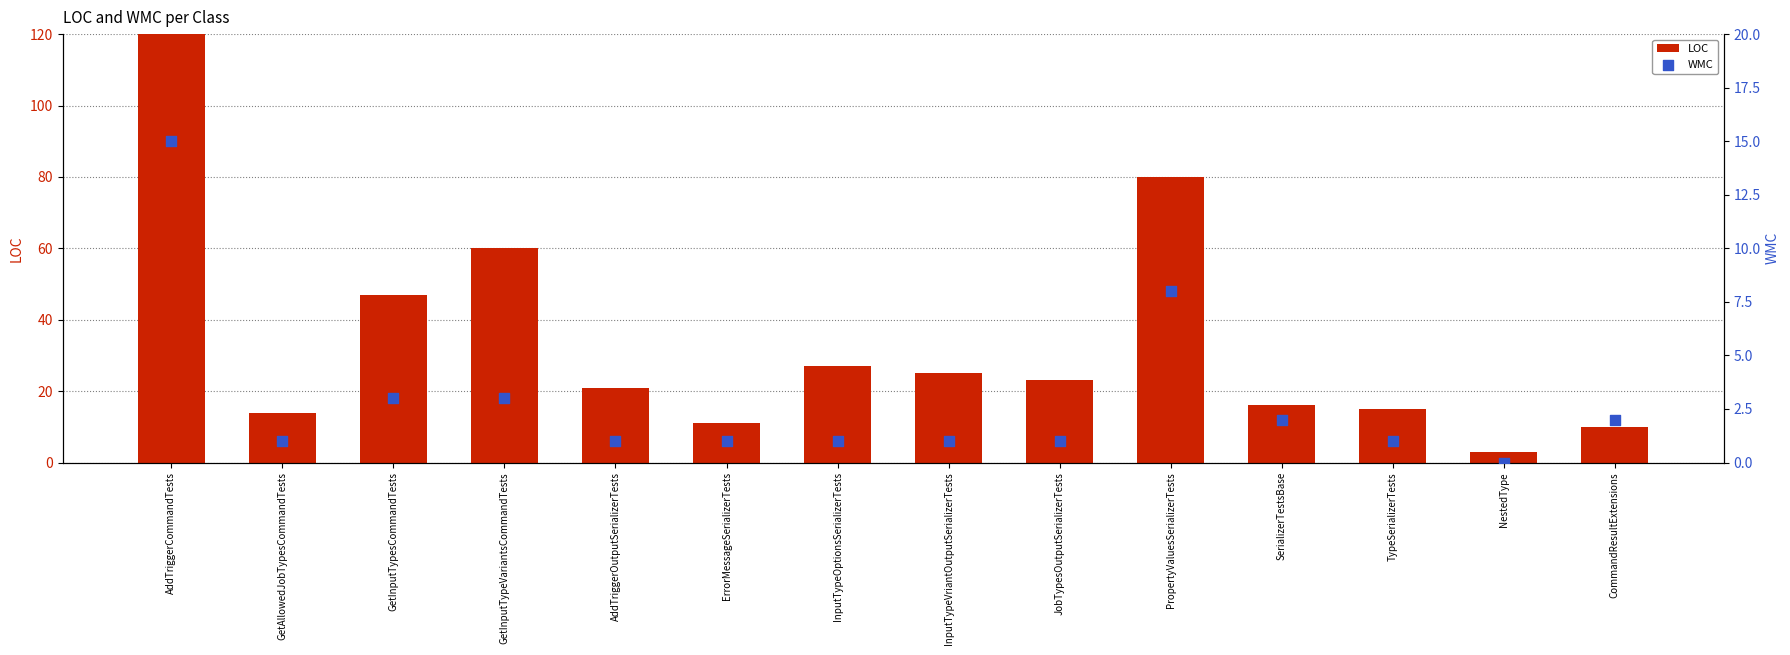

Which series has the largest Y range (max minus min)?

LOC